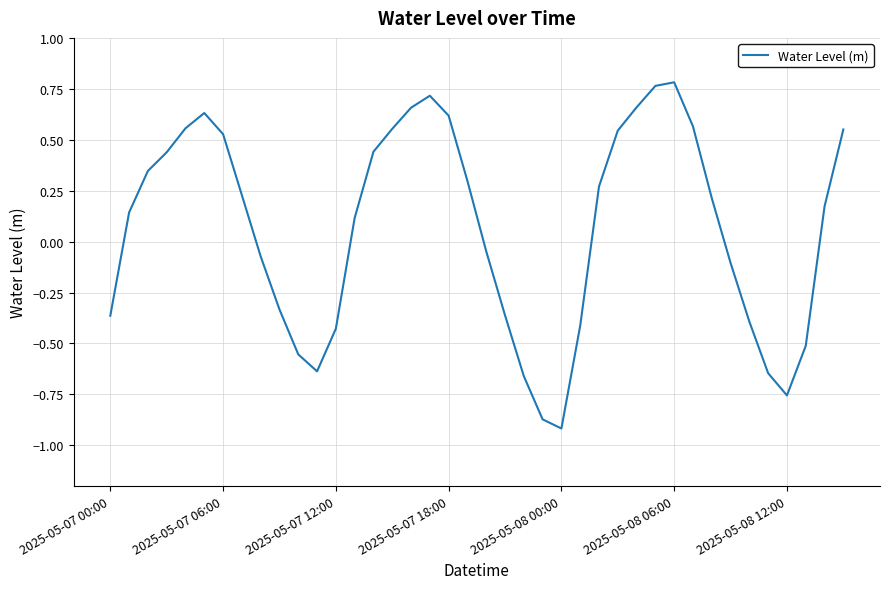

What is the difference between the maximum and minimum values?

1.7